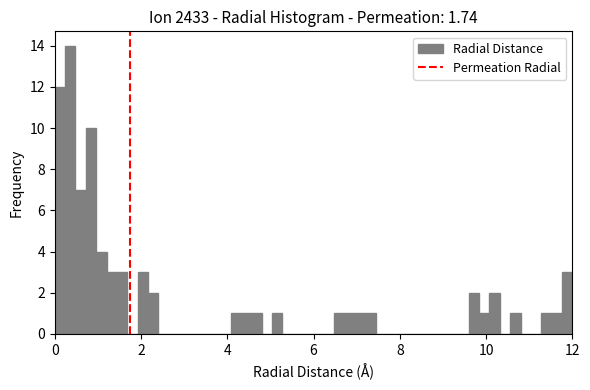

Read against the x-axis, roughly where is the centre of the tallest bar?

0.4